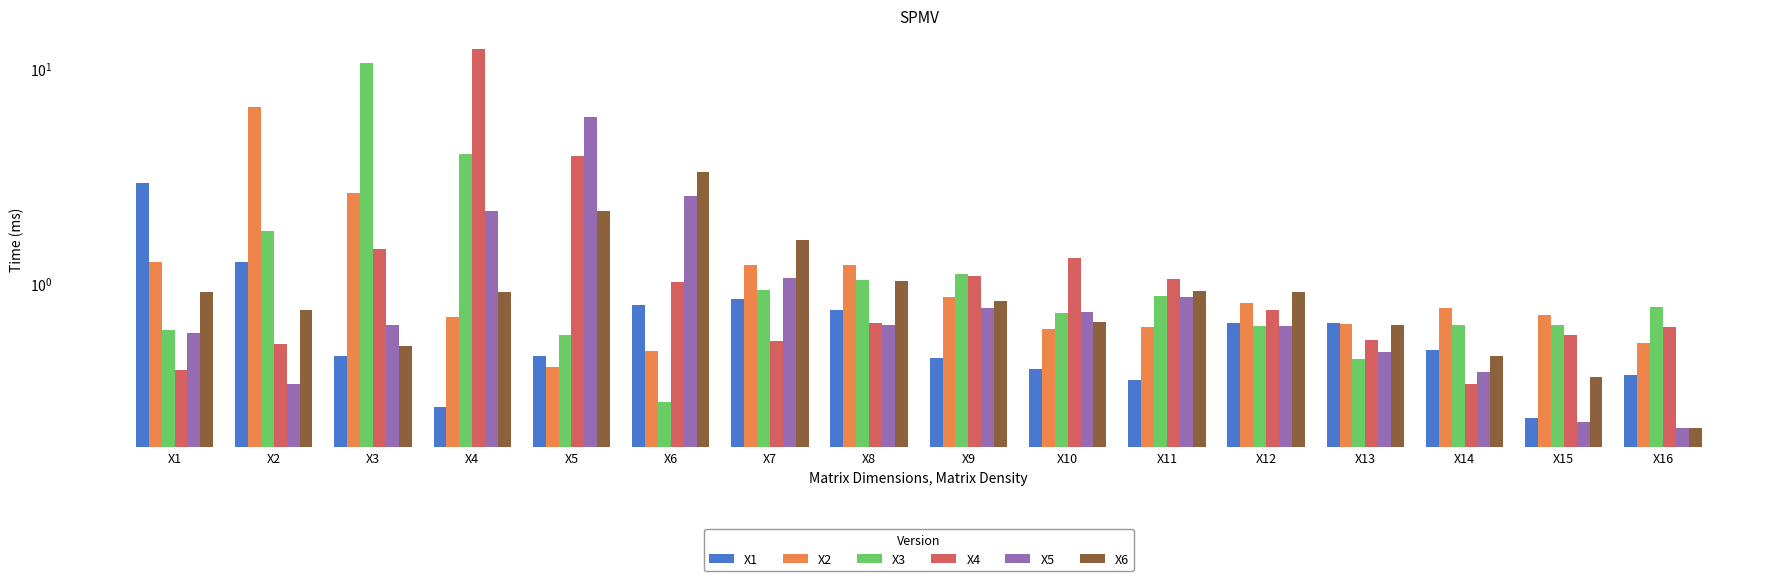

List the labels in order of X6 value, largest first.

X6, X5, X7, X8, X11, X4, X12, X1, X9, X2, X10, X13, X3, X14, X15, X16